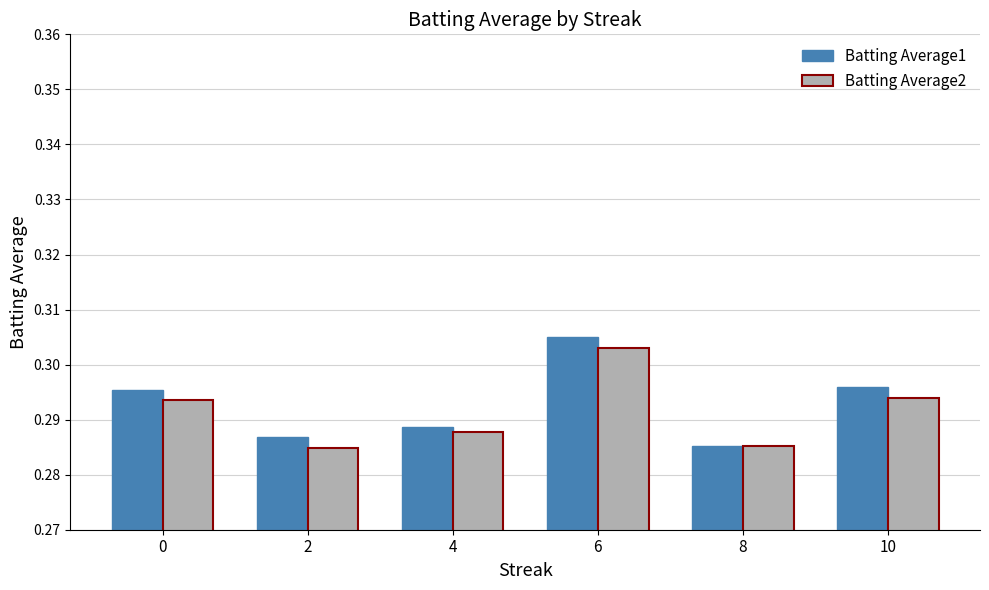

List the series in order of their peak value, lowest first.

Batting Average2, Batting Average1